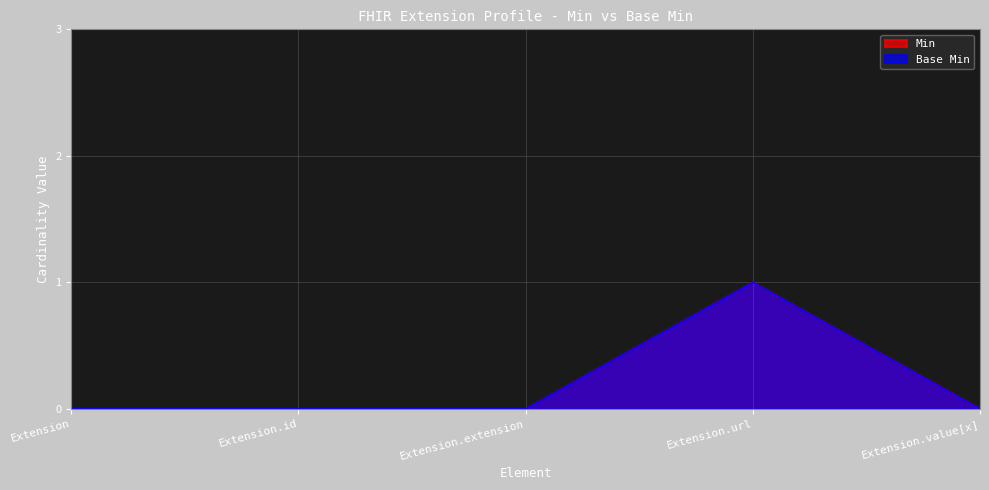

True or false: Base Min and Min intersect in this chart.

False